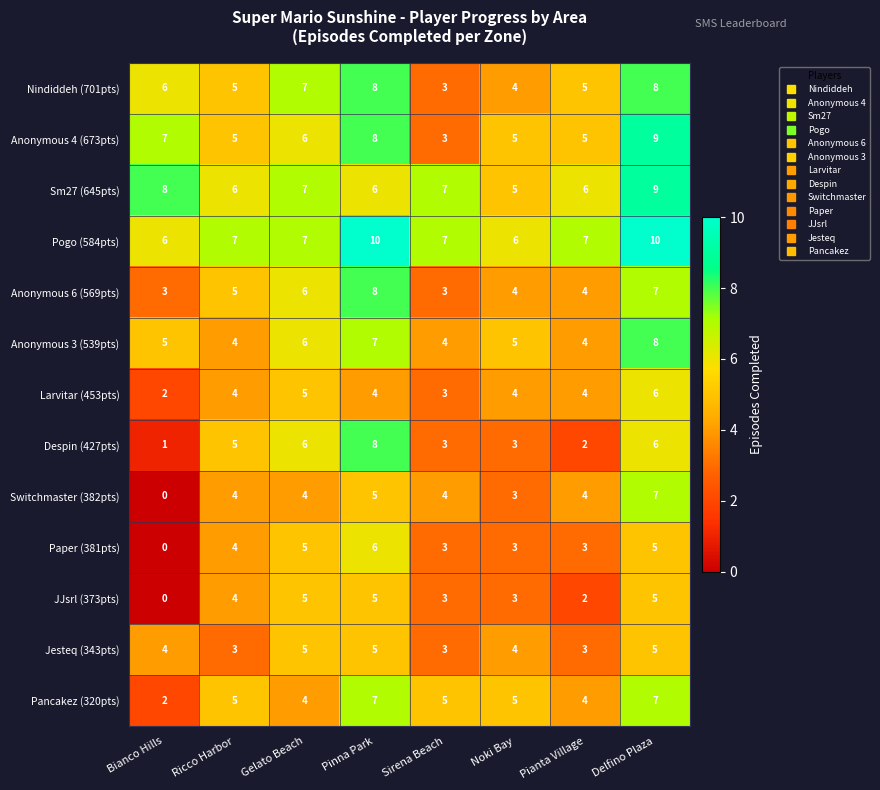

What is the minimum value for Anonymous 3 (539pts)?

4